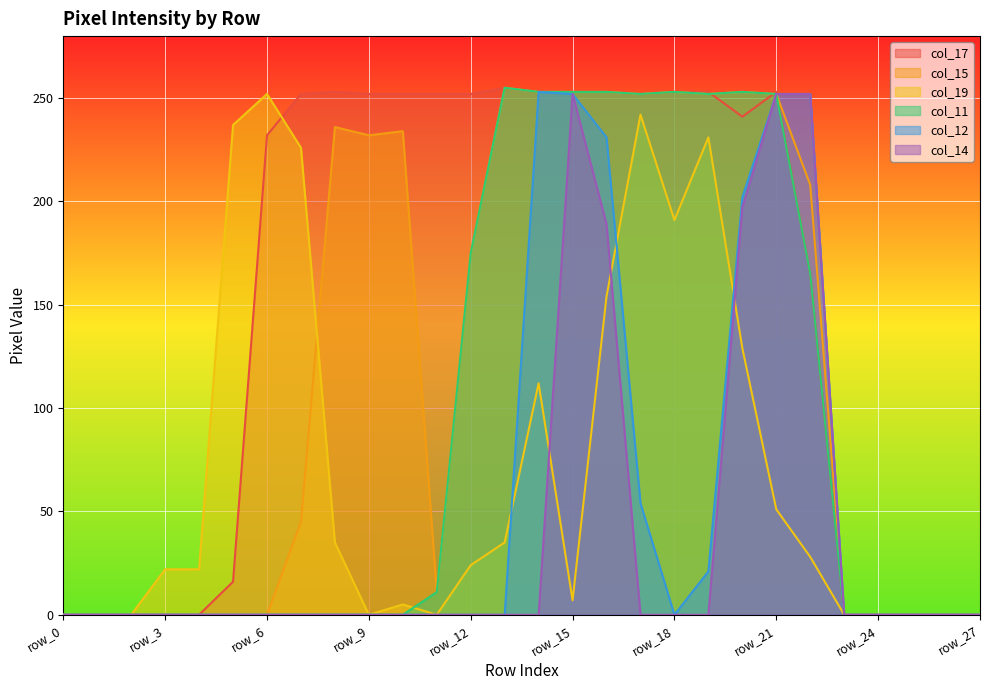

At which category is the sum across all series the highest?

row_16